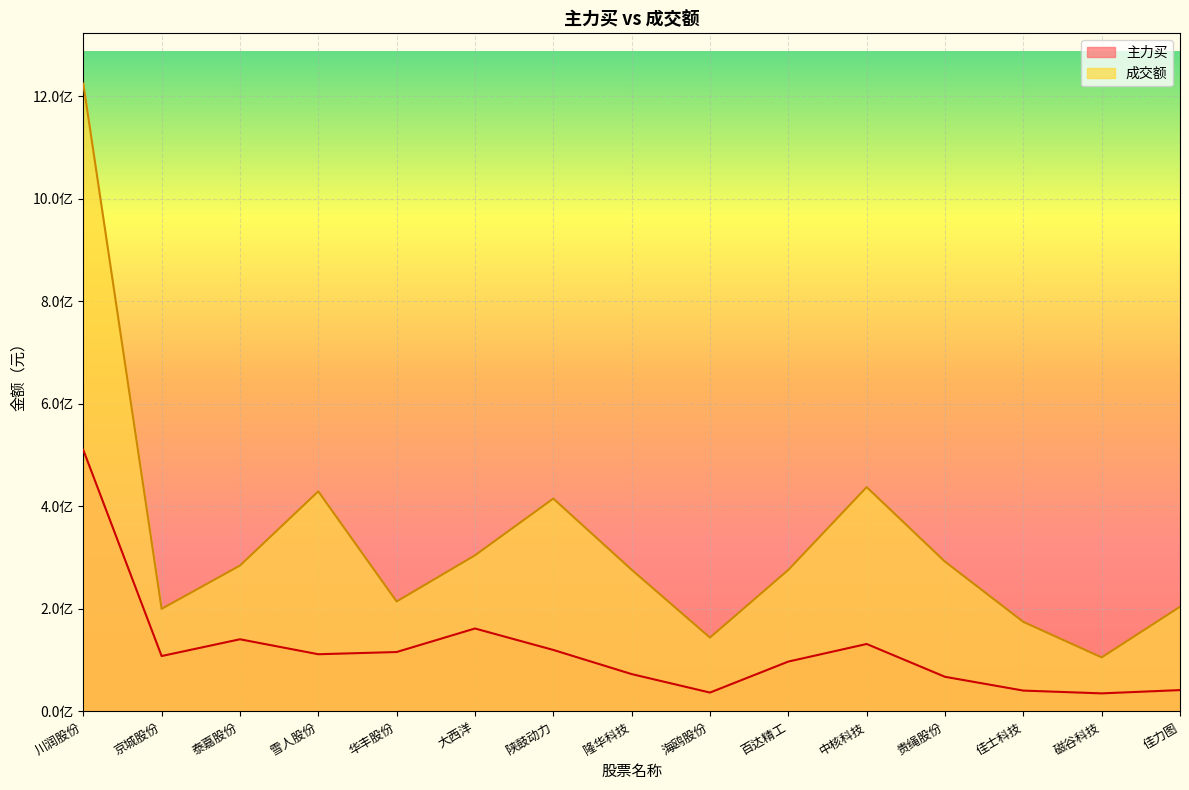

At which label does 成交额 first exceed 276499468?

川润股份